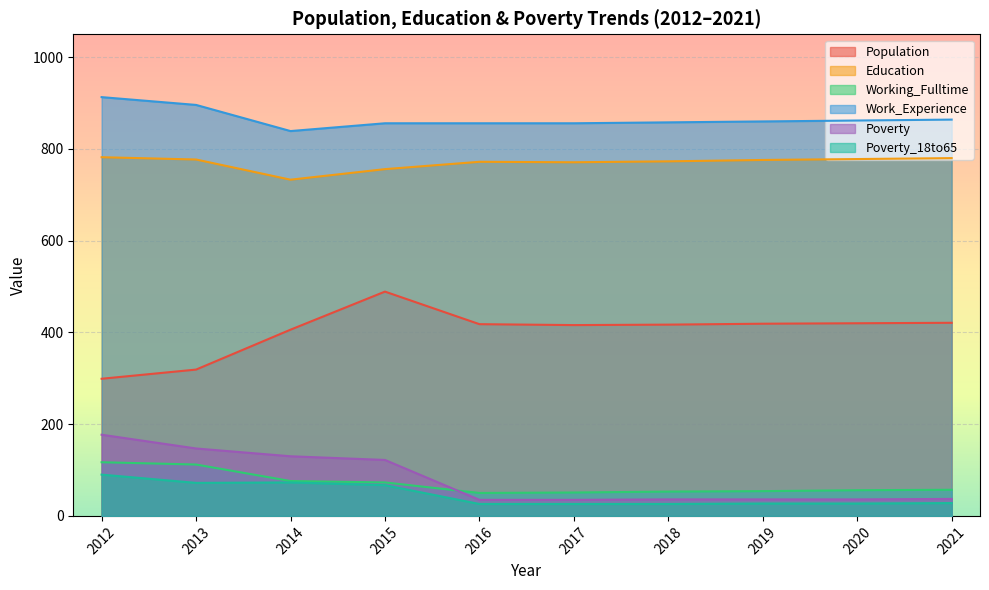

Is the value of Work_Experience at 2018 greater than the value of Poverty_18to65 at 2016?

Yes